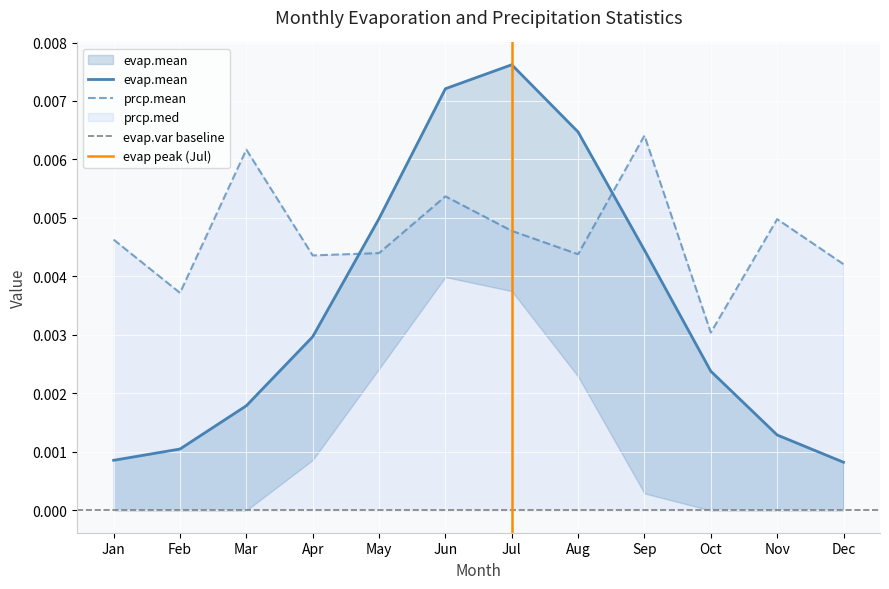

At which label is evap.mean closest to 0?

Dec